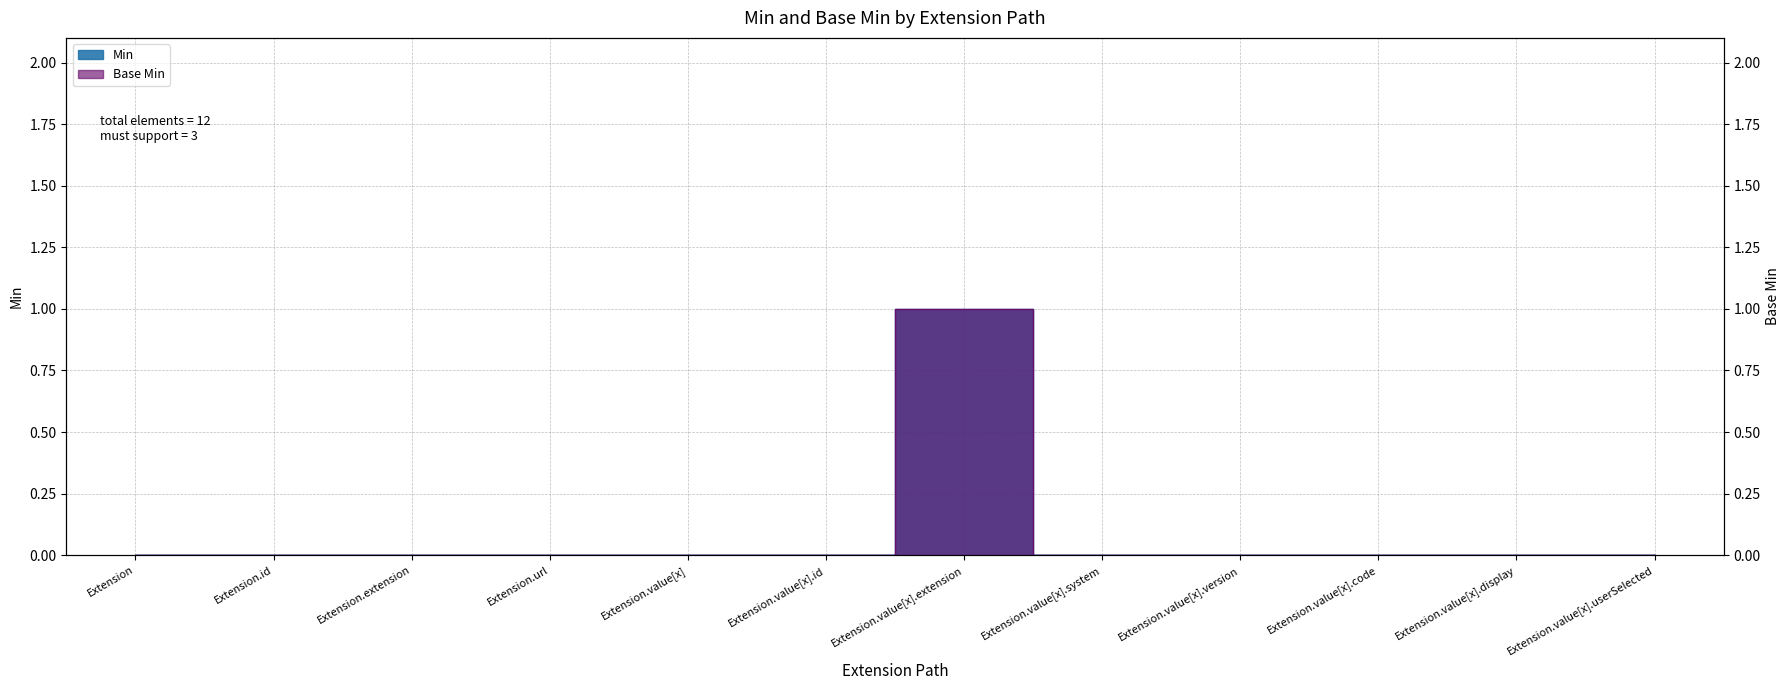

True or false: Base Min and Min intersect in this chart.

False